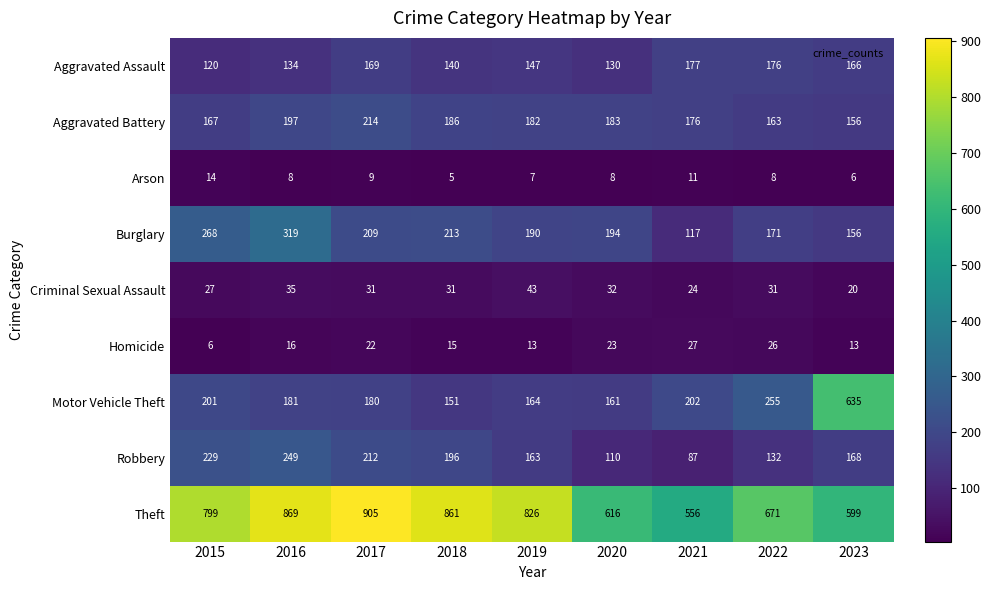

At which label is Theft closest to 730?

2022